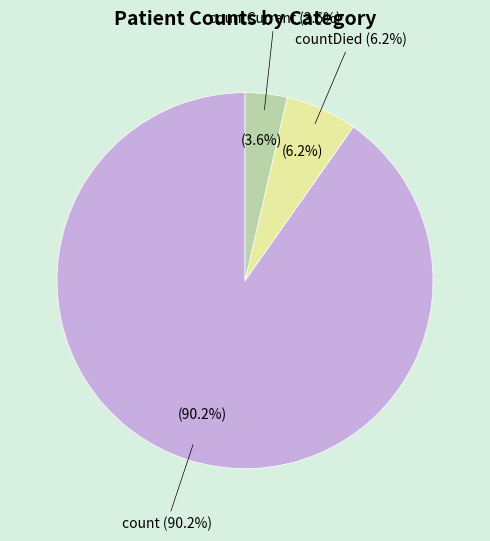

To the nearest percent, what portion does count represent?

90%